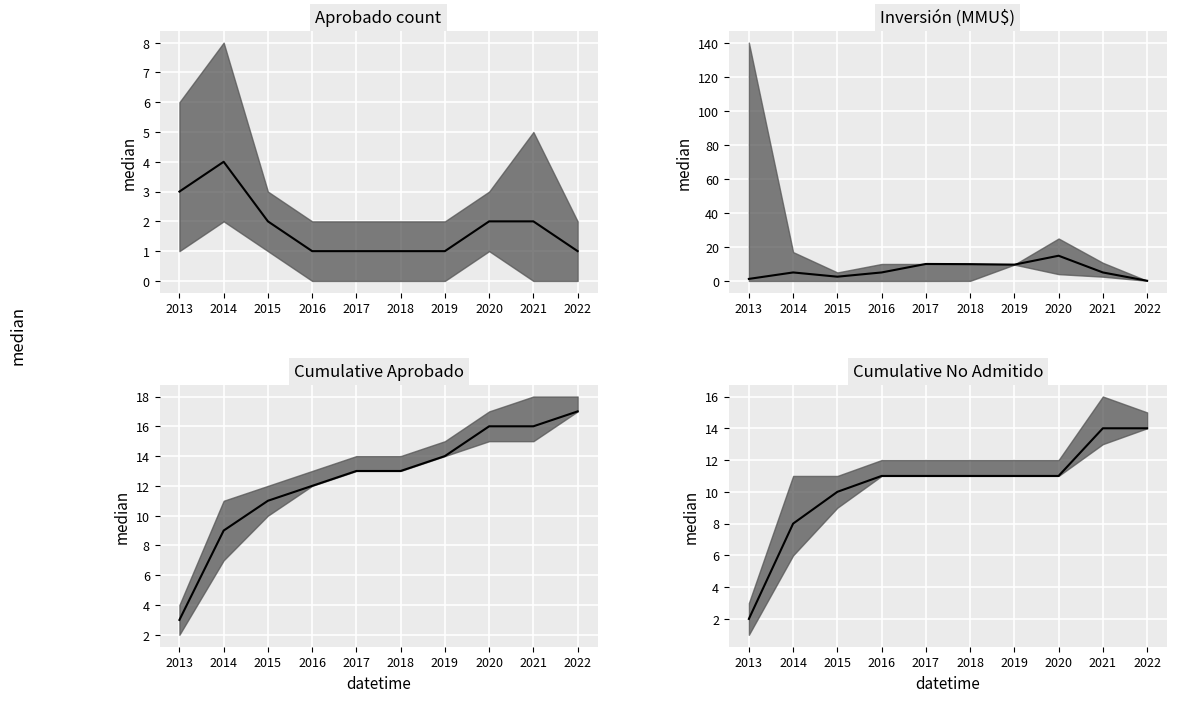

How many values in the count median series are below 2?

5